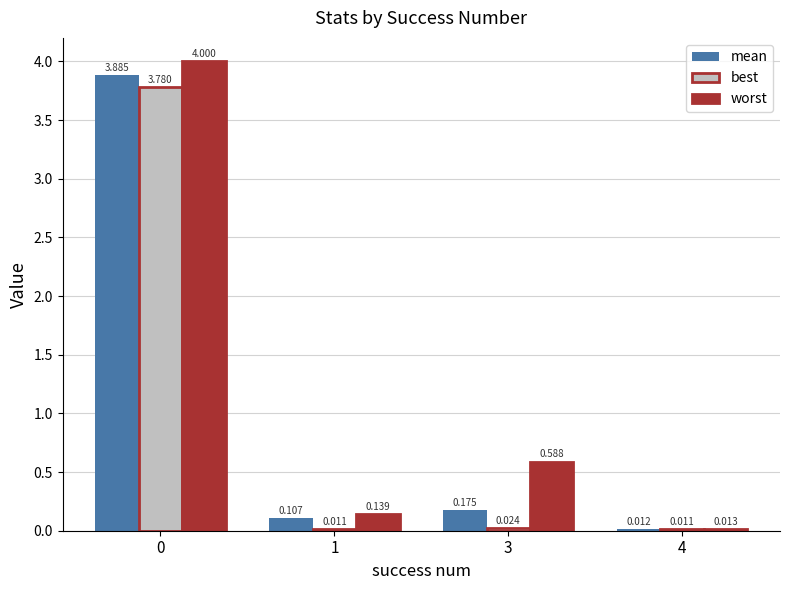

Between 0 and 1, which series saw the biggest shift?

worst